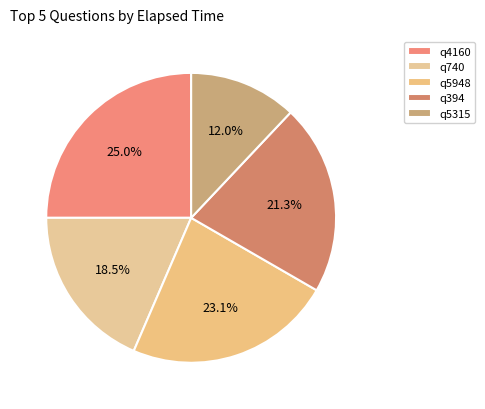

What percentage is the q394 slice, to the nearest percent?

21%